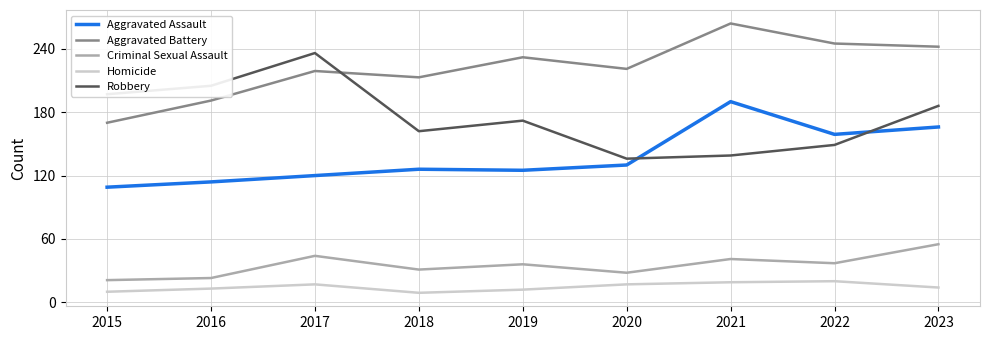

Read the Robbery value at 2017.

236